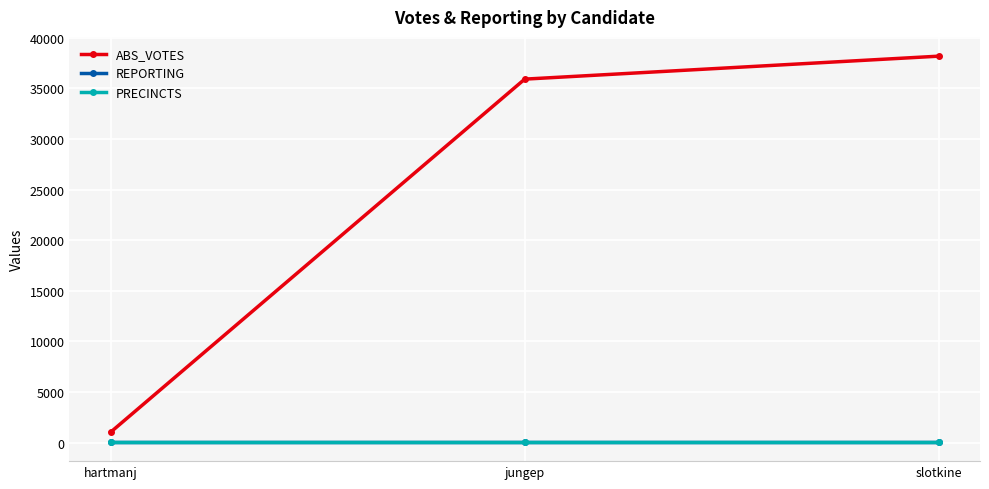

What is the difference between the second highest and minimum values in the ABS_VOTES series?

34861